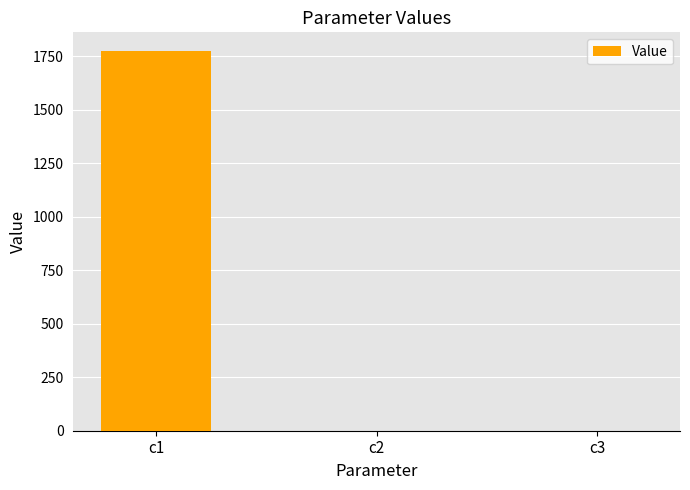

Are the bars horizontal?

No